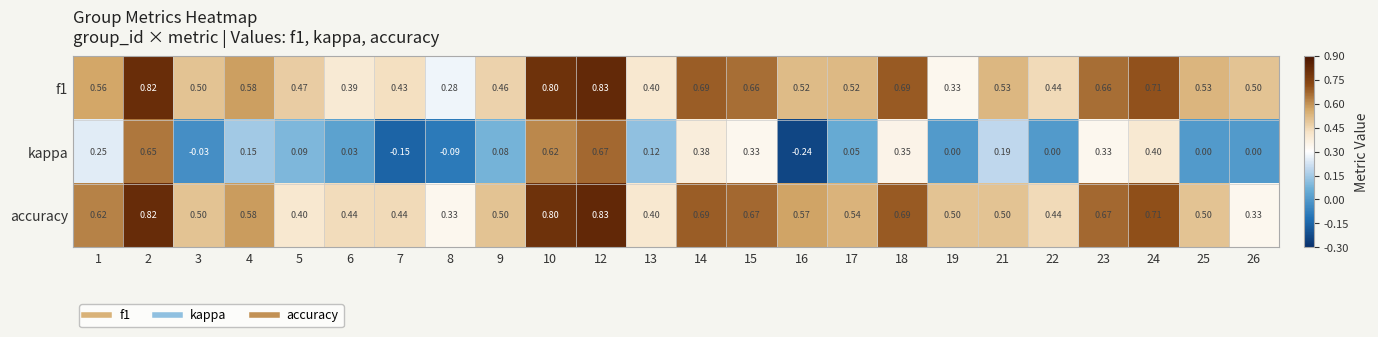

What is the total value across all series at 5?

1.0